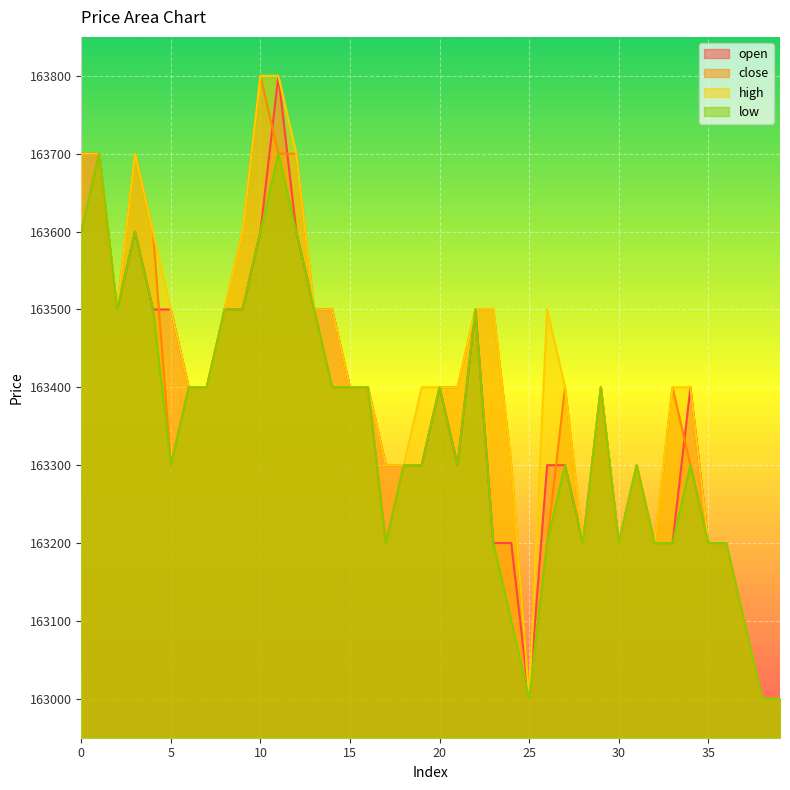

Which category has the lowest value across all series?

25